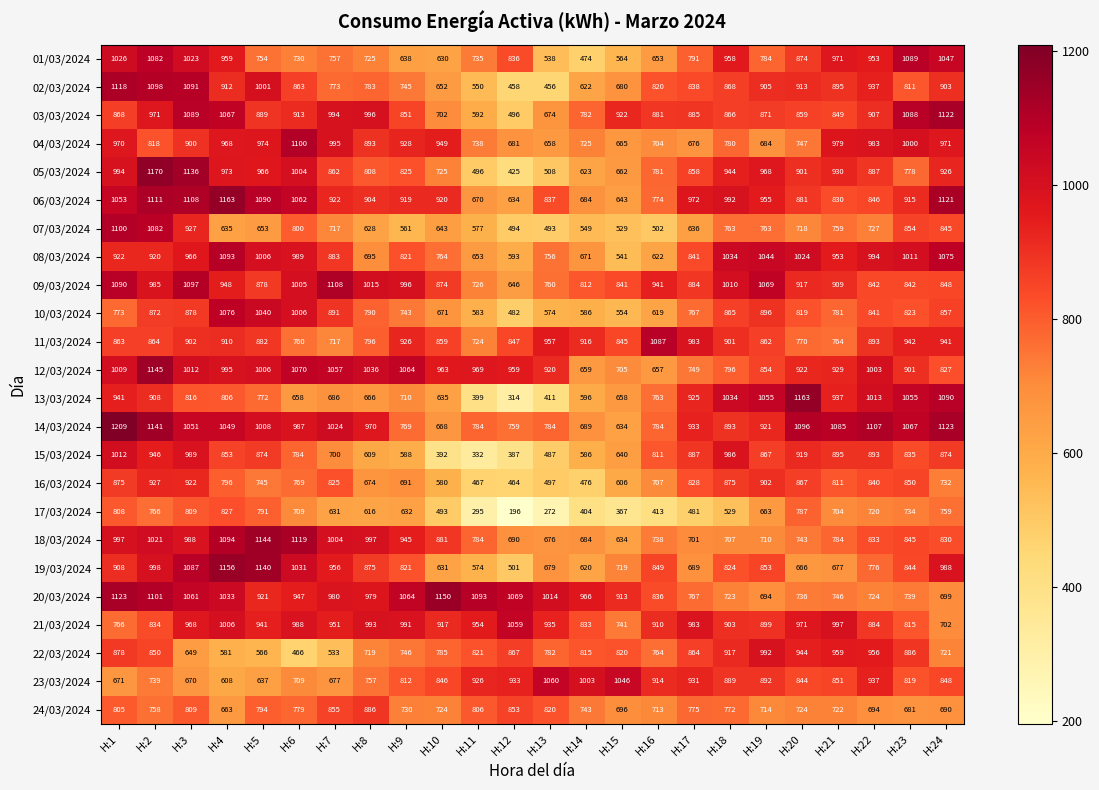

Which category has the lowest value in the 14/03/2024 series?

H:15